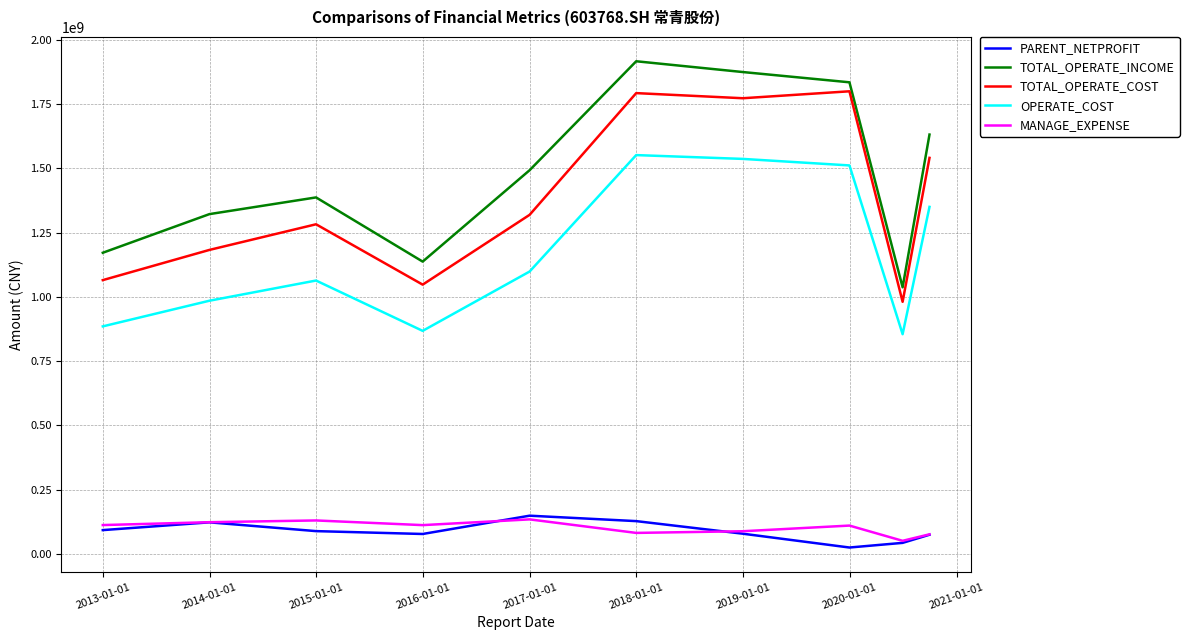

True or false: PARENT_NETPROFIT and OPERATE_COST cross at least once.

False